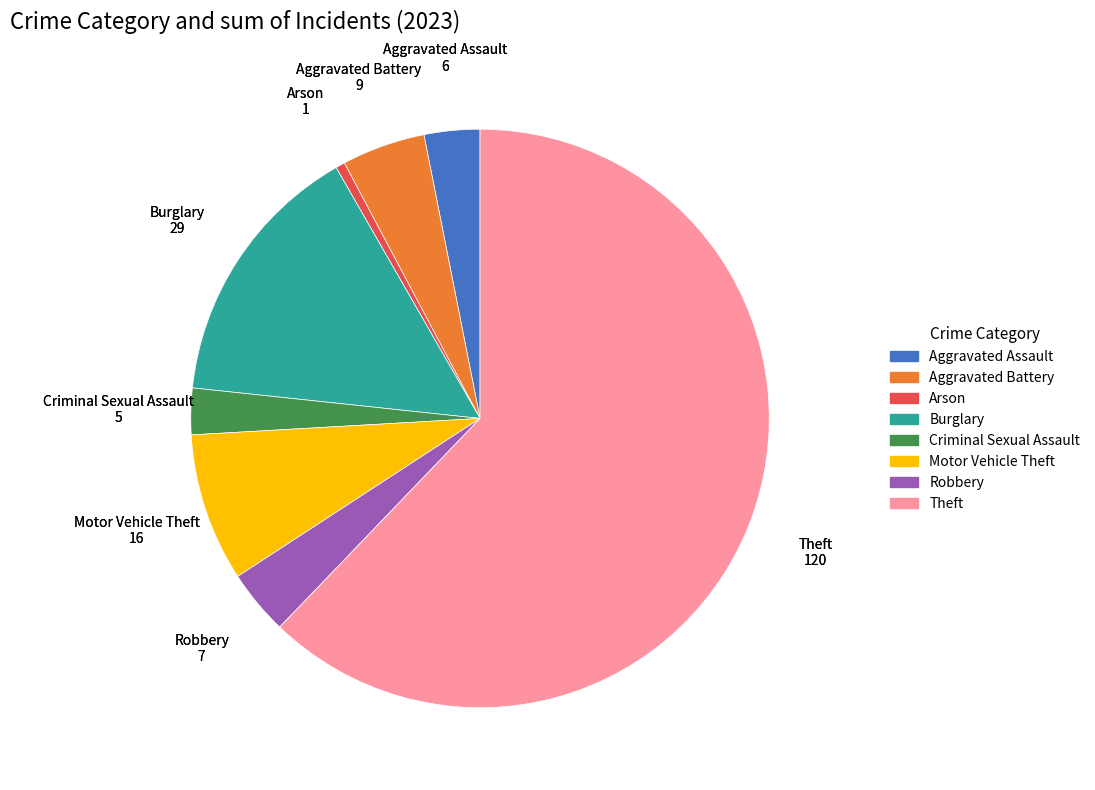

How many slices are in this pie chart?

8